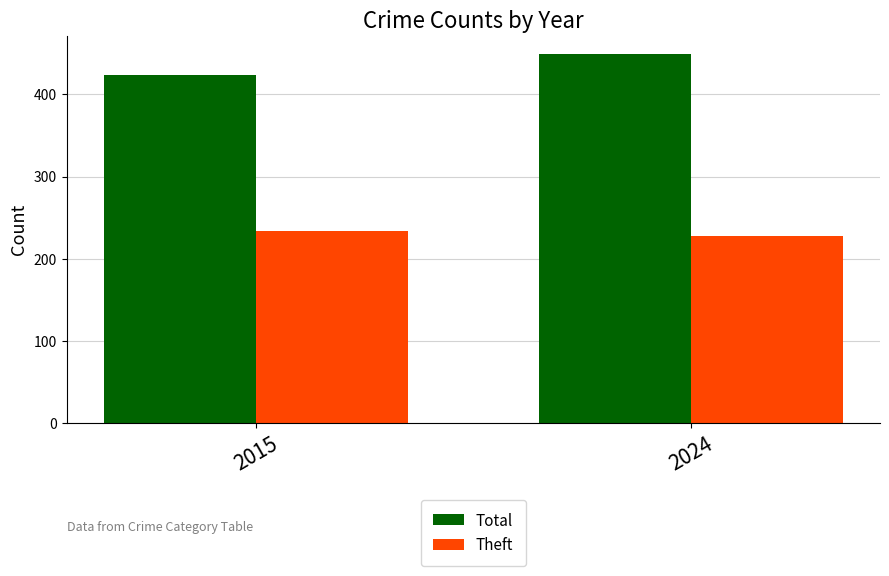

Reading left to right, transcribe all the data shown in this chart.

Total: 2015=424	2024=449
Theft: 2015=233	2024=227